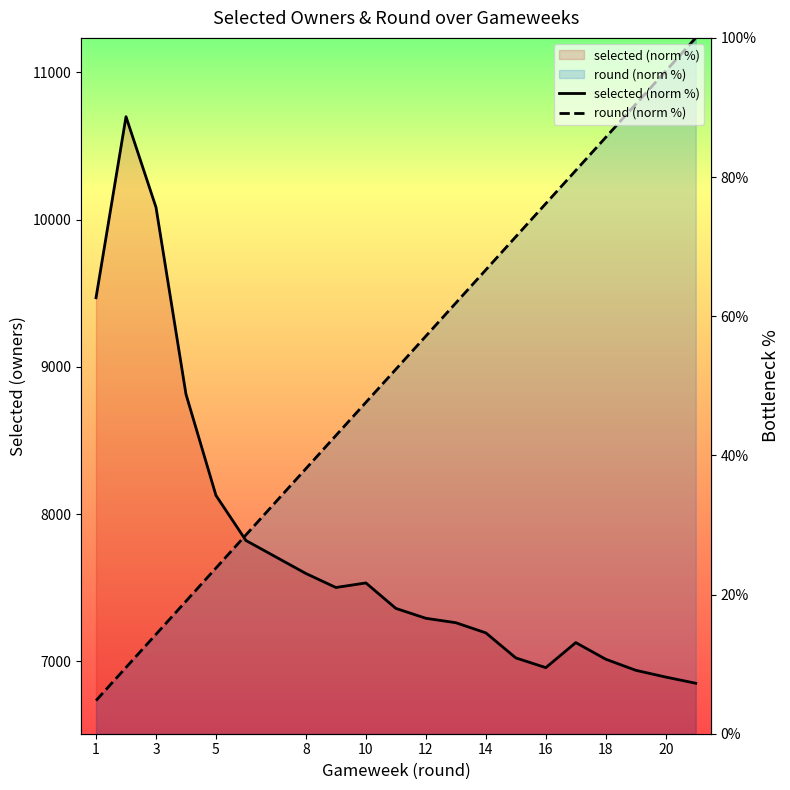

In selected (norm %), how many points are lower than both neighbors (excluding endpoints)?

2